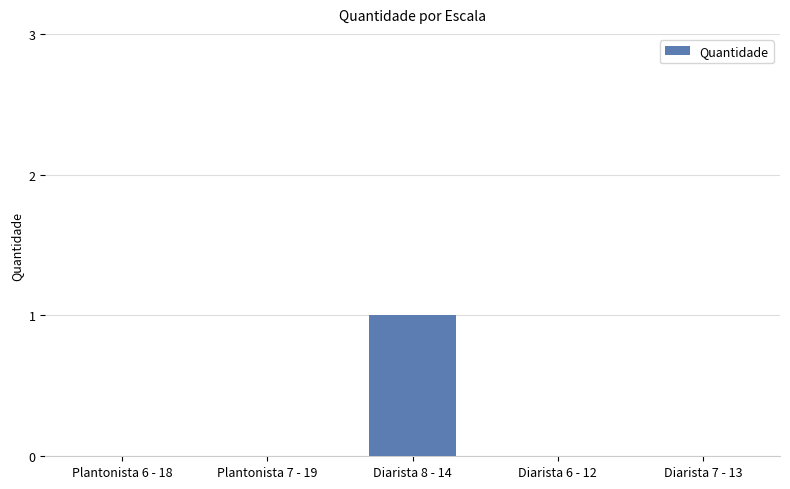

How many categories are shown in the chart?

5